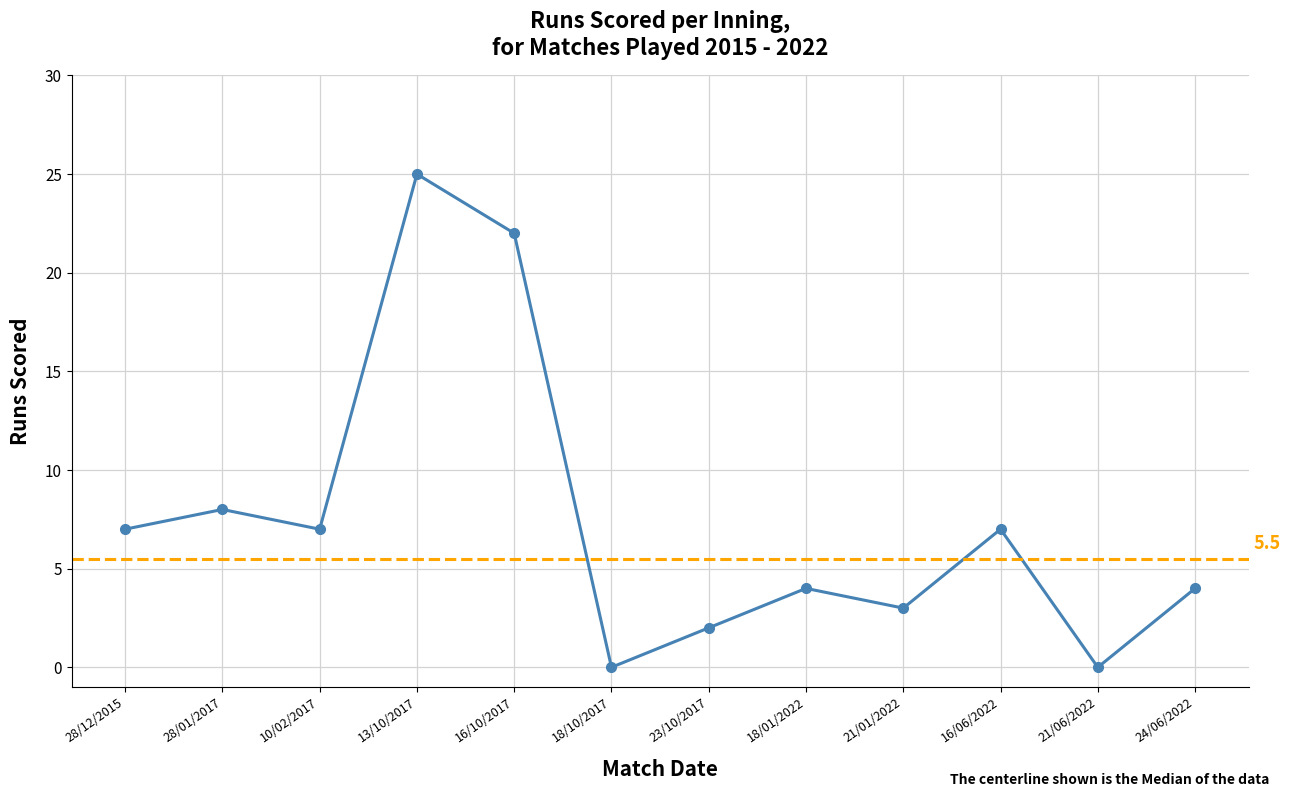

What is the sum of all values?

89